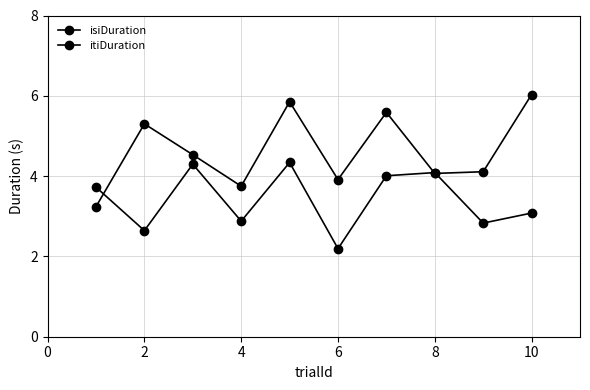

What is the average value of the isiDuration series?

3.4